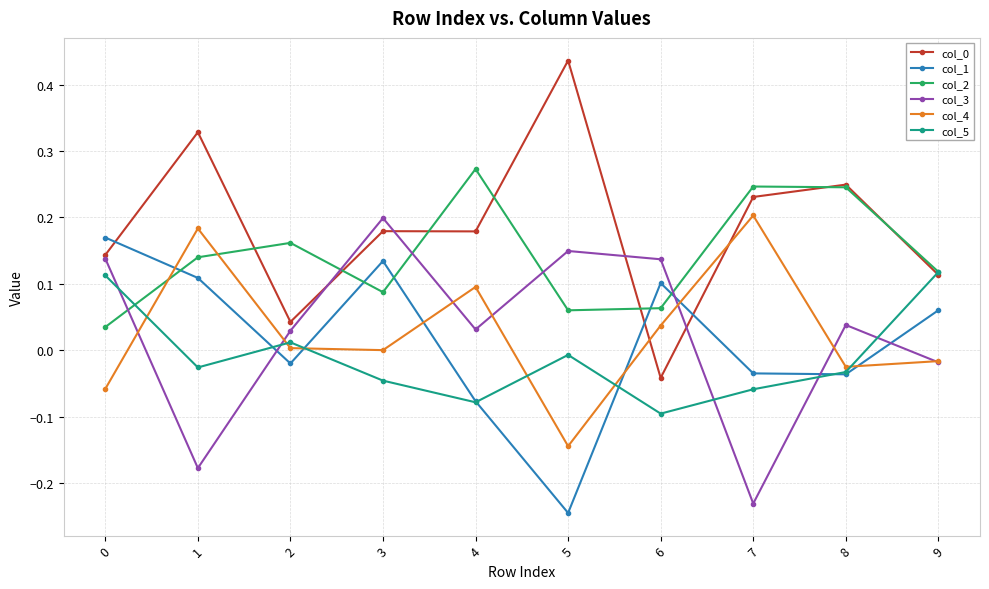

At which category does the chart reach its peak across all series?

5